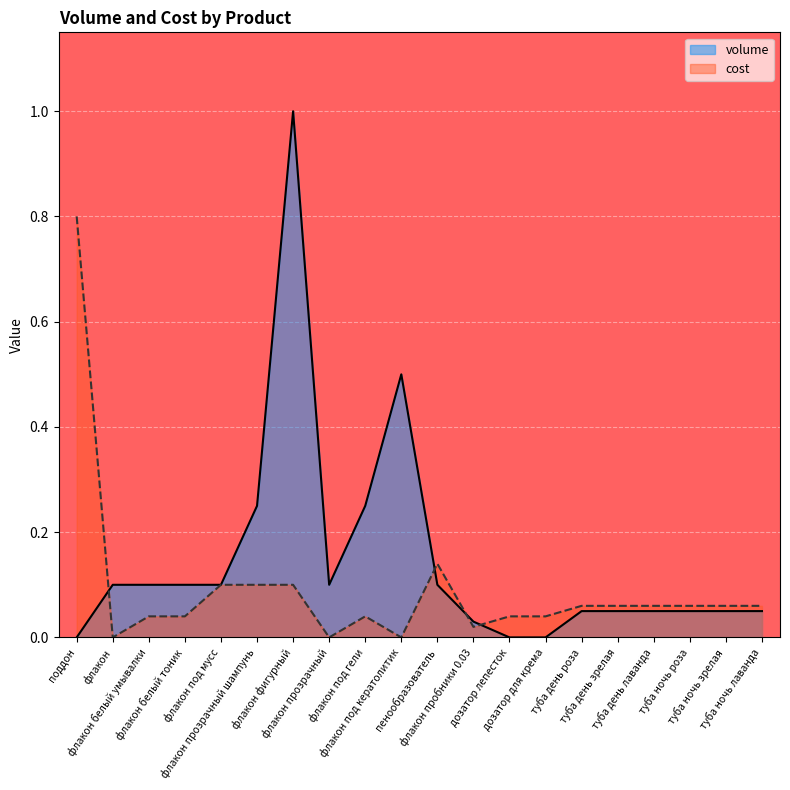

How many categories are shown in the chart?

20